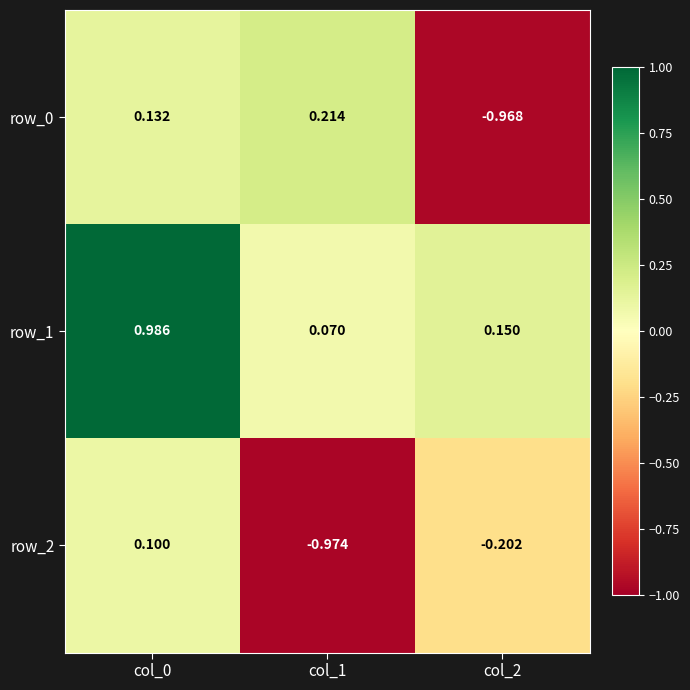

At col_2, list the series in order from smallest to largest.

row_0, row_2, row_1